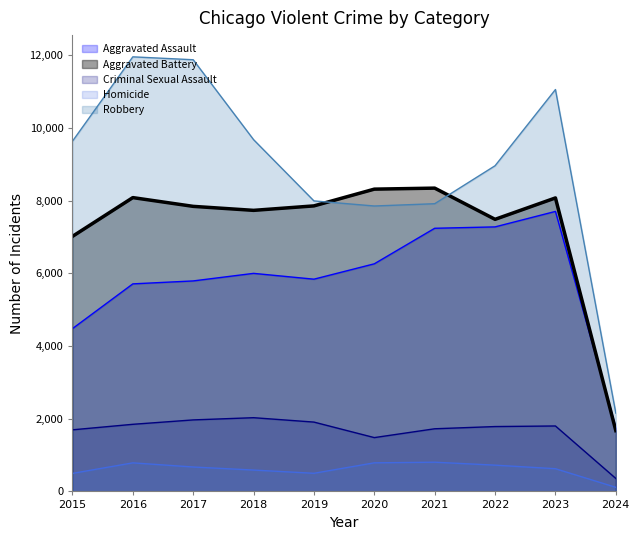

Where is the first local maximum for Aggravated Assault?

2018